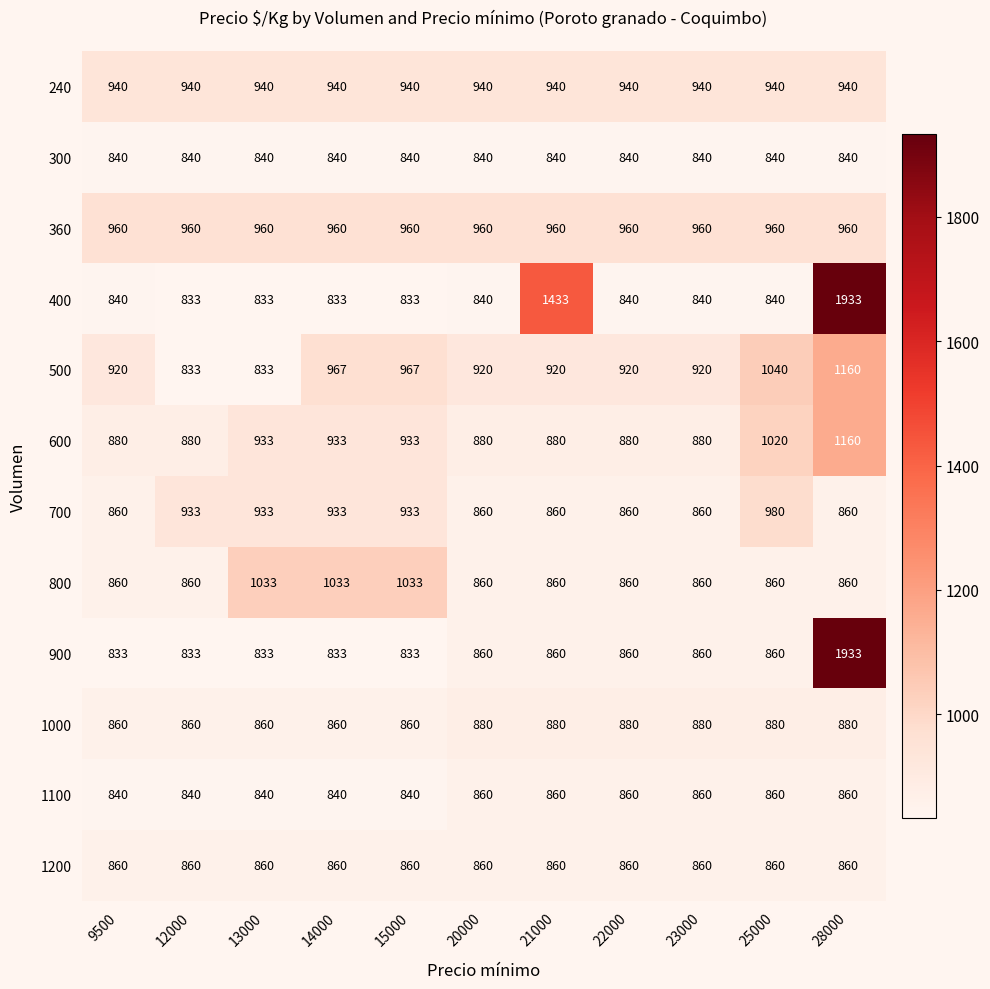

What is the smallest value displayed?

833